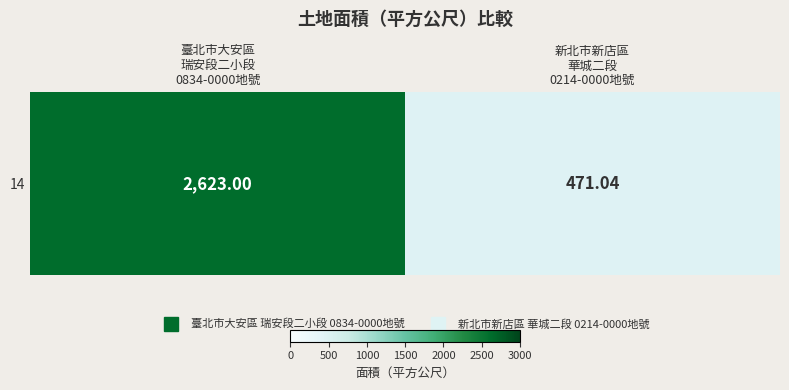

How many data points does each series have?

2